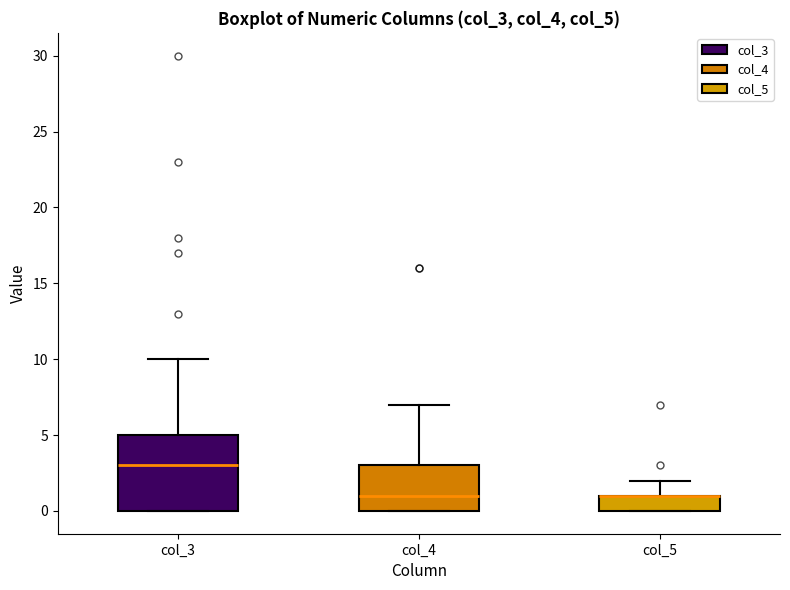

Comparing the boxes themselves (not the whiskers), which one is the tallest?

col_3